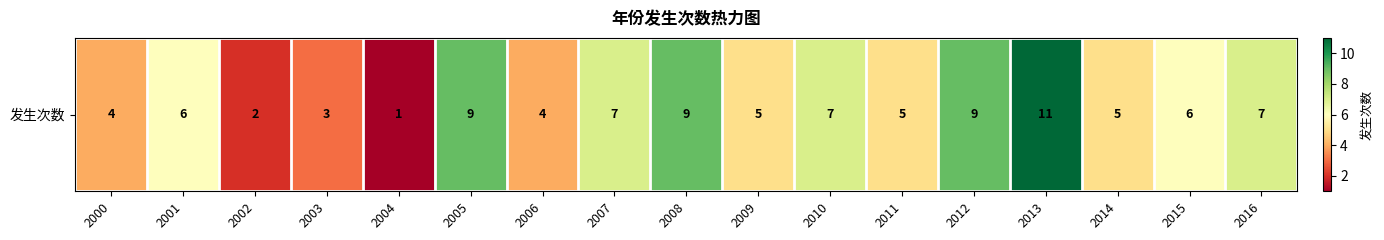

Is it true that the value at 2016 is 7?

True